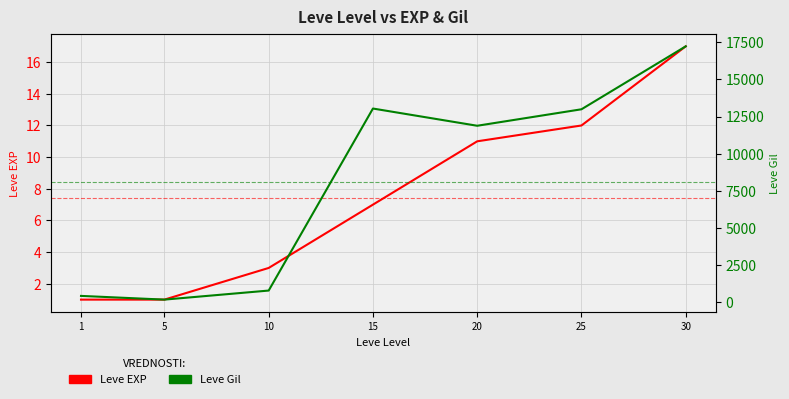

What is the greatest value displayed?

17230